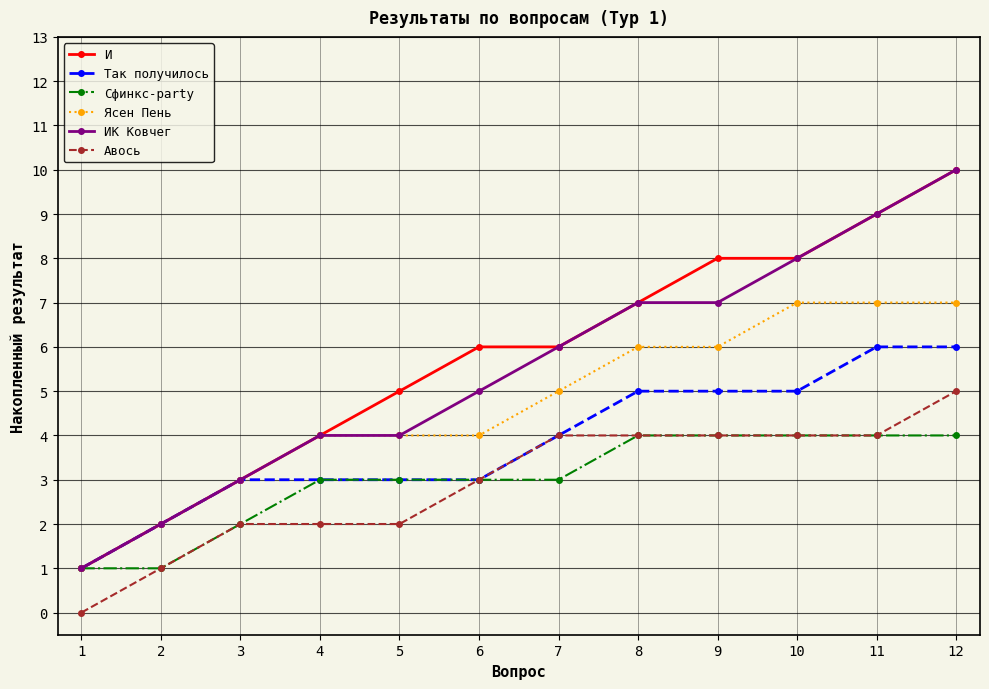

What is the sum of all ИК Ковчег values?

66